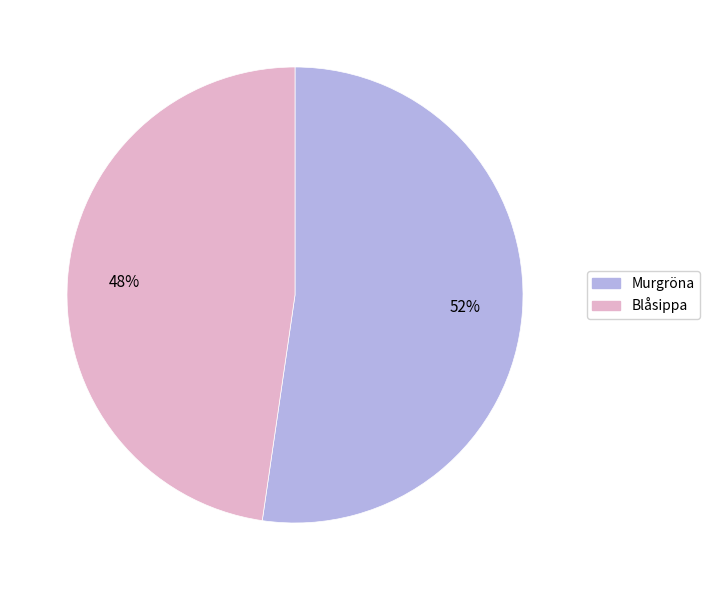

What is the largest slice in the pie chart?

Murgröna